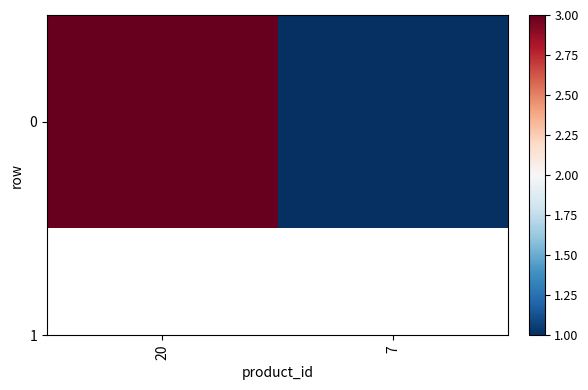

List the labels in order of value, largest first.

20, 7